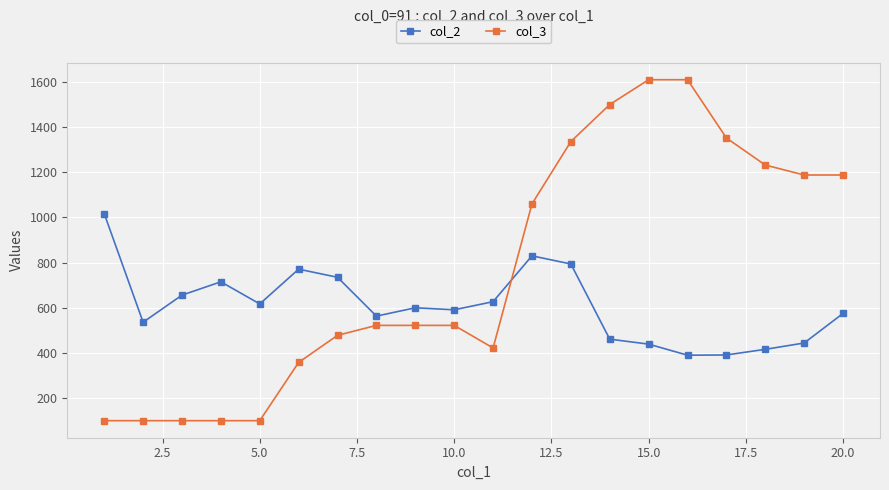

What is the greatest value displayed?

1610